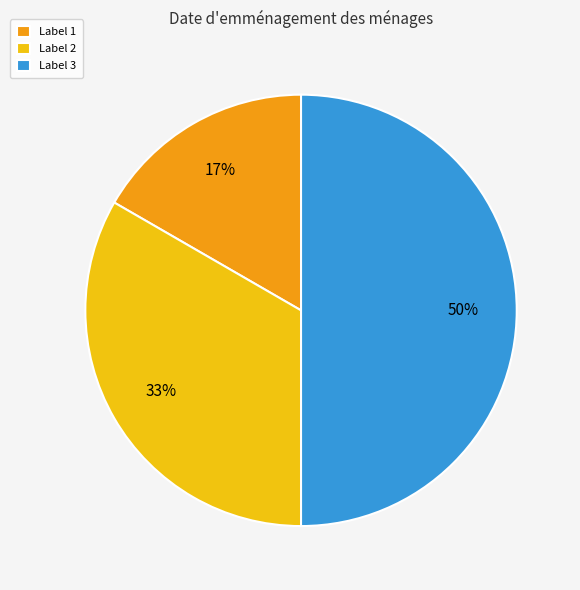

To the nearest percent, what is the average slice percentage?

33%